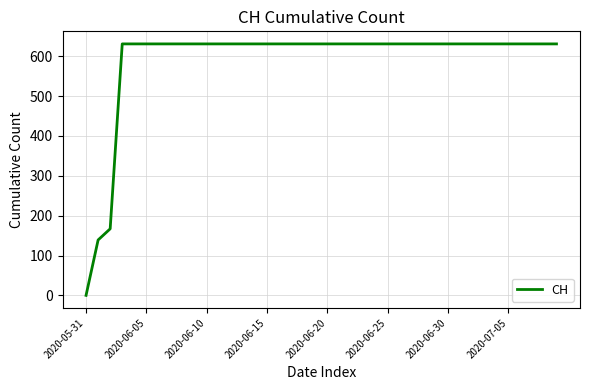

What is the difference between the maximum and minimum values?

631